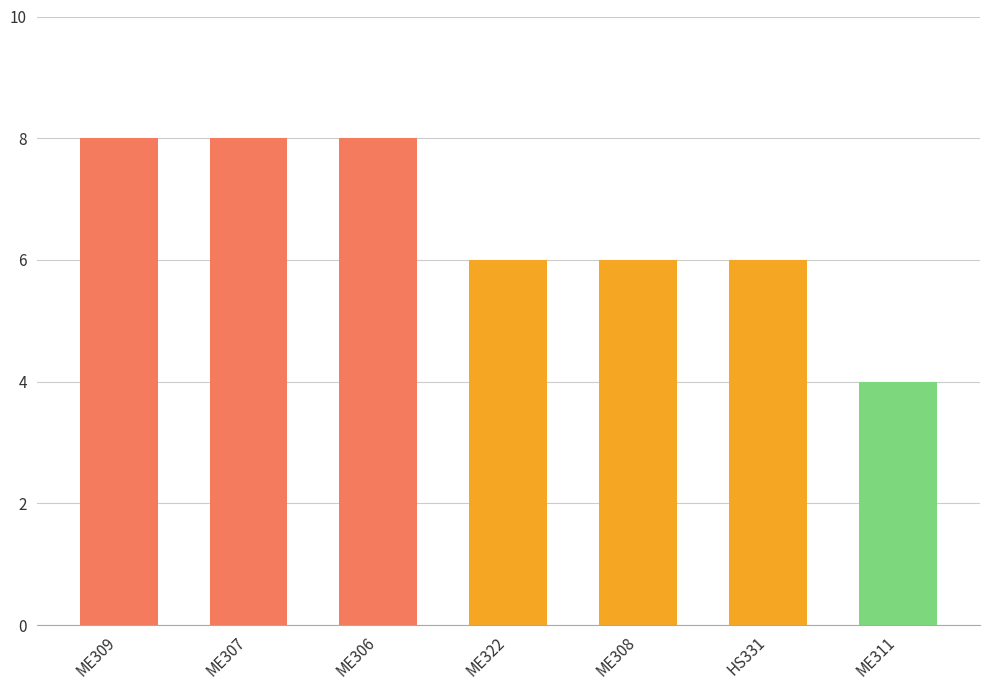

The chart shows a value of 6 at ME308. True or false?

True